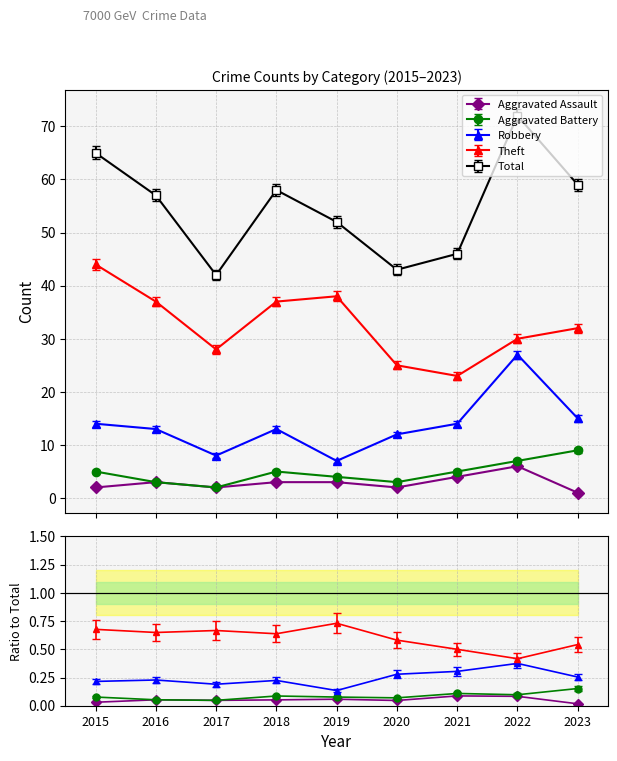

Count the Aggravated Assault values in the range 2 to 3.

6